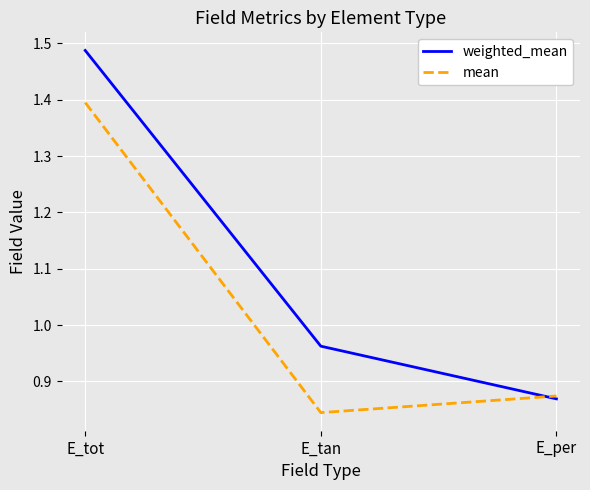

What position from the right is E_tan?

2